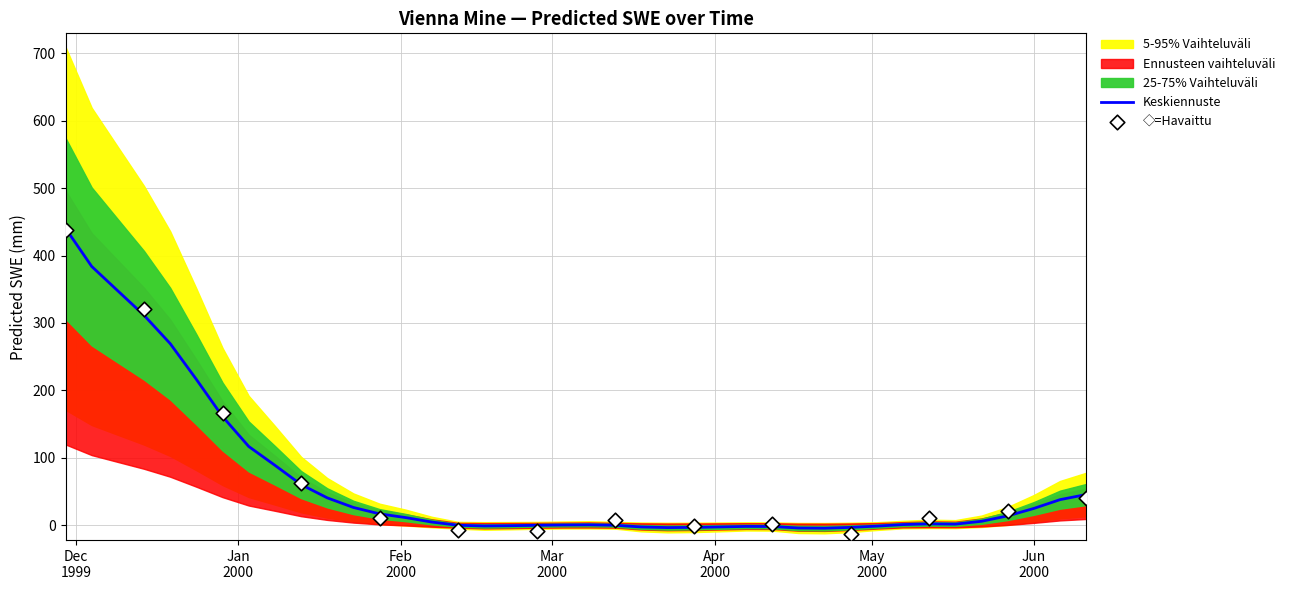

What is the change in value from 1999-12-14 to 2000-02-27?

-311.6